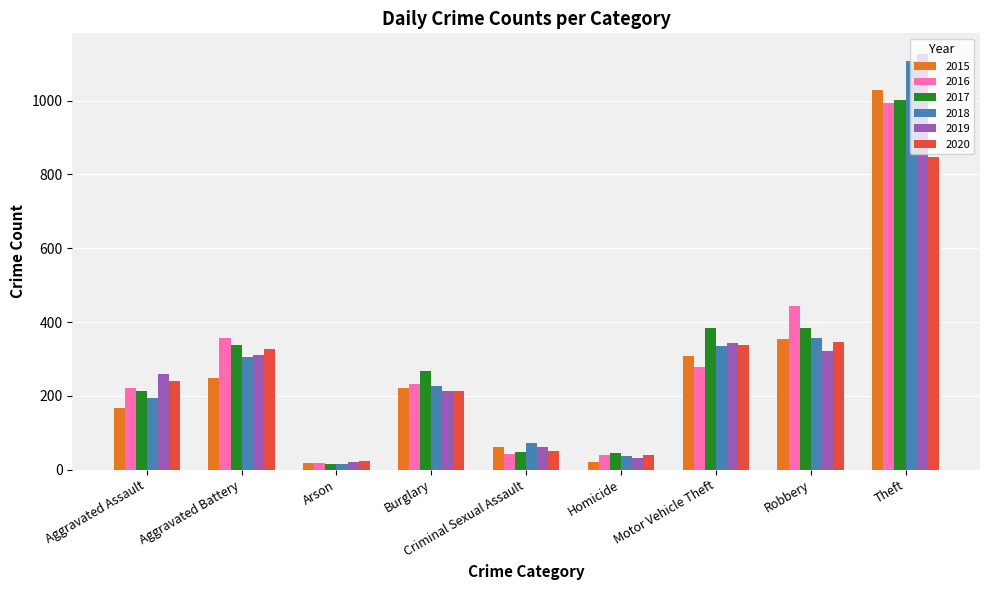

What is the total value across all series at Motor Vehicle Theft?

1986